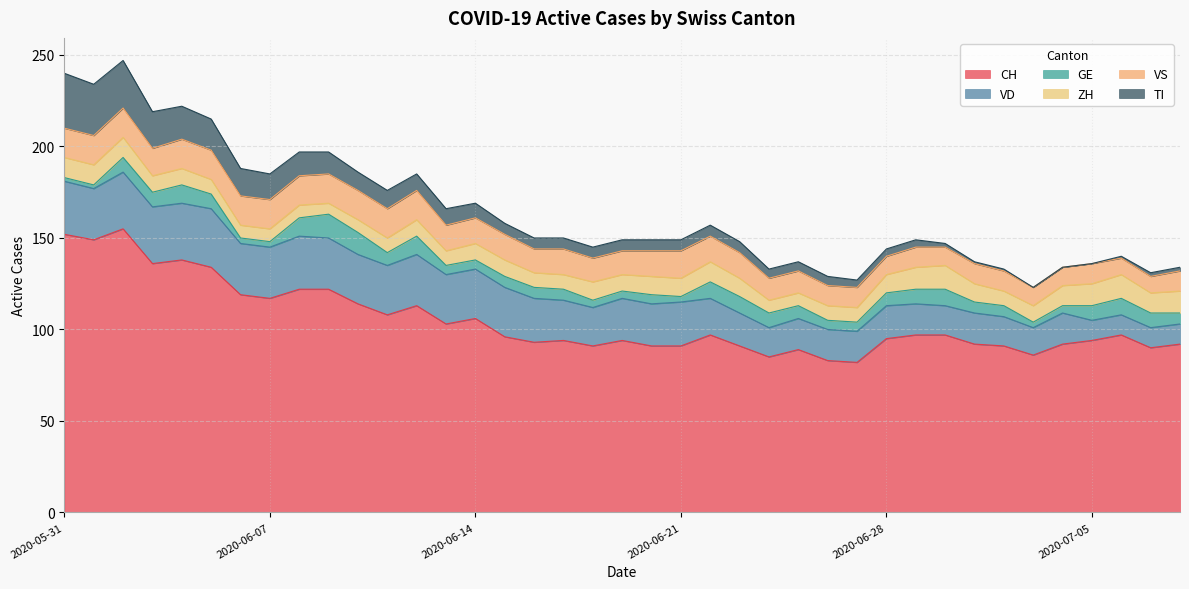

What is the value of the VS point at the 10th from the left?

16